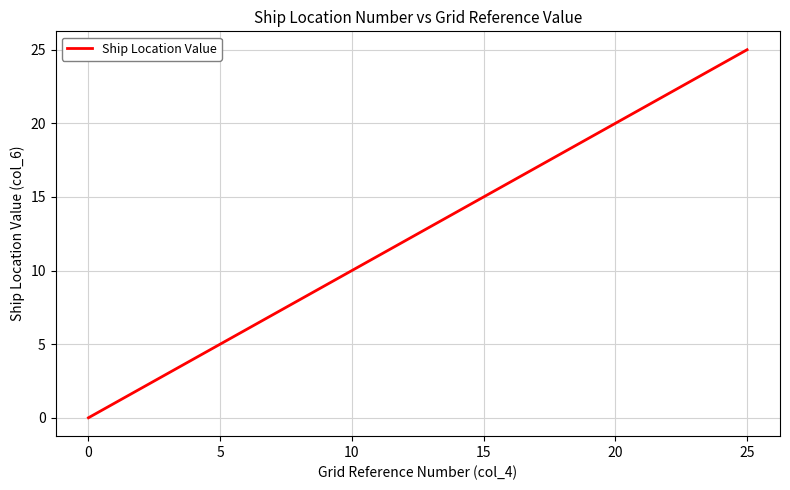

What is the difference between the maximum and minimum values?

25